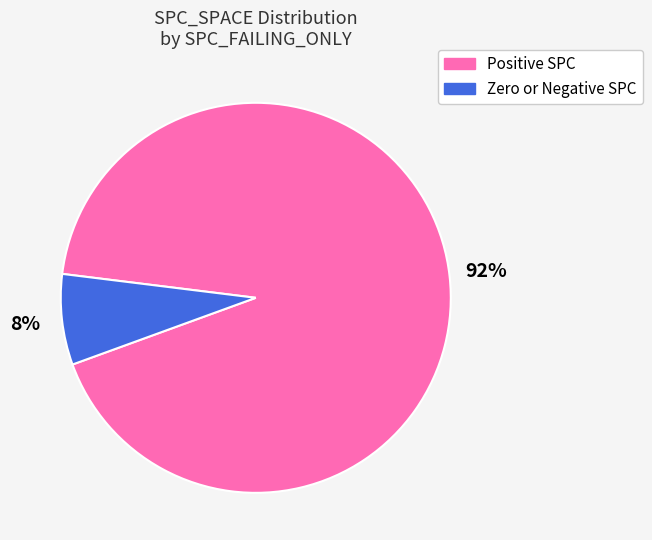

Is there a majority slice in this chart?

Yes